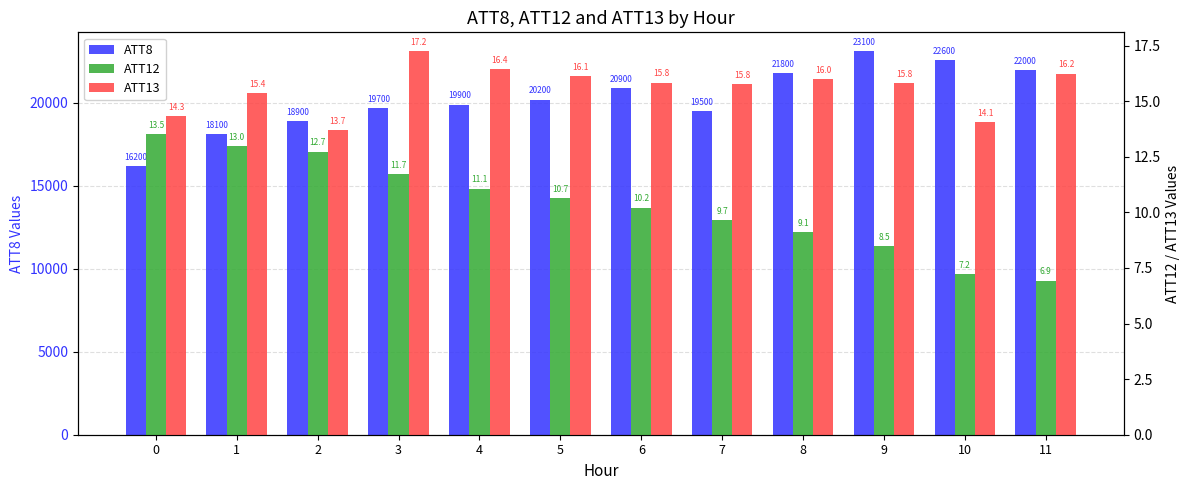

How many data points in ATT13 are above 15?

9